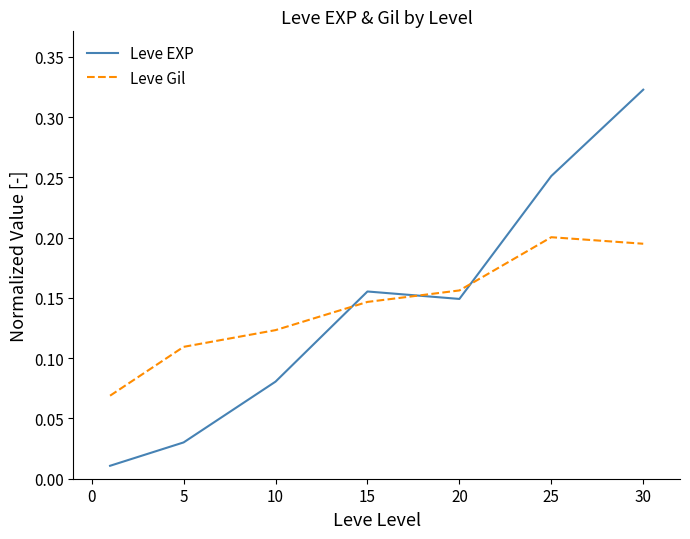

Which series ends up on top after the final intersection of Leve Gil and Leve EXP?

Leve EXP